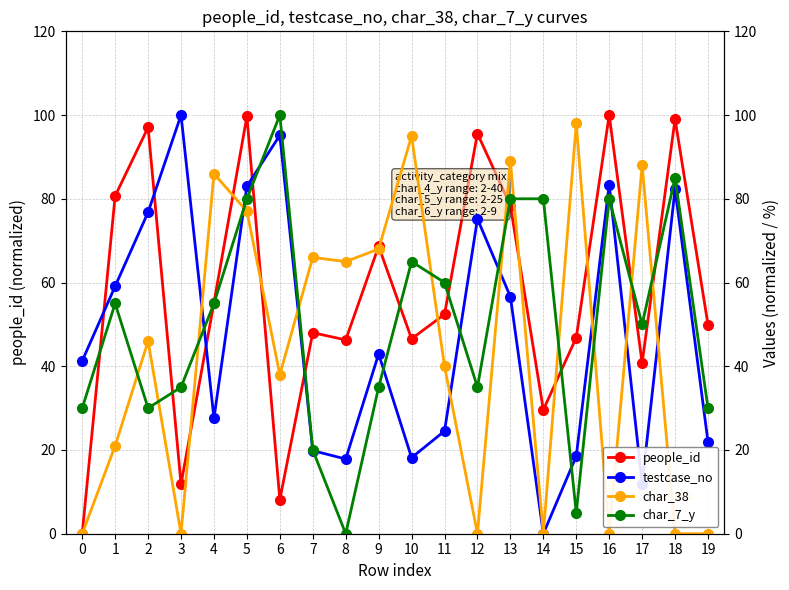

How many interior local peaks does the testcase_no series have?

6